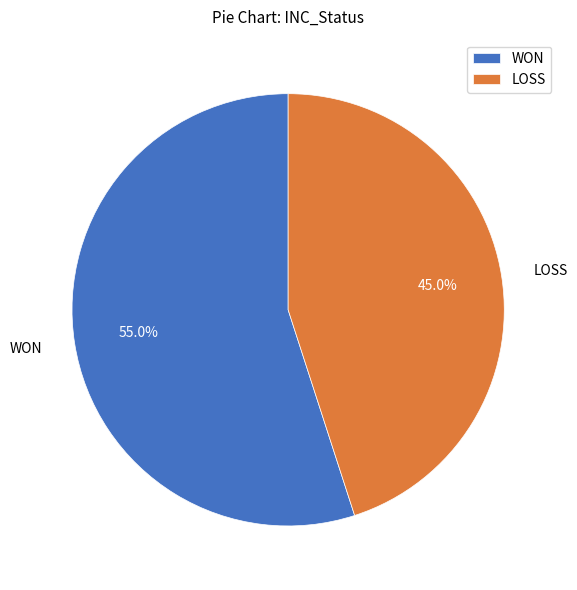

Does LOSS represent more than half of the total?

No